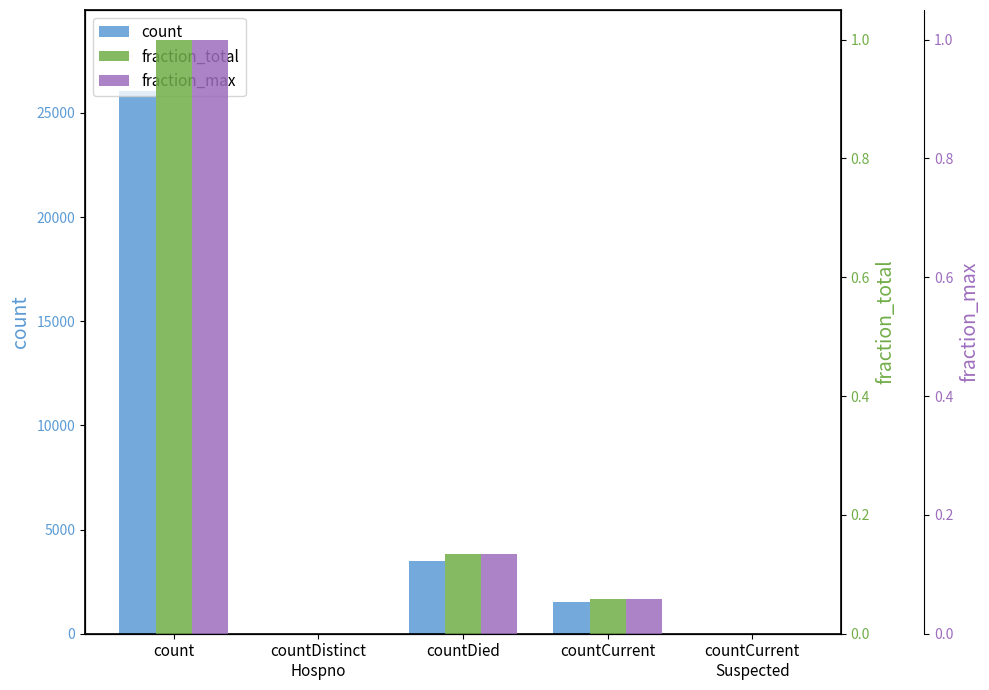

Which series changed the most between countDied and countCurrent
Suspected?

count